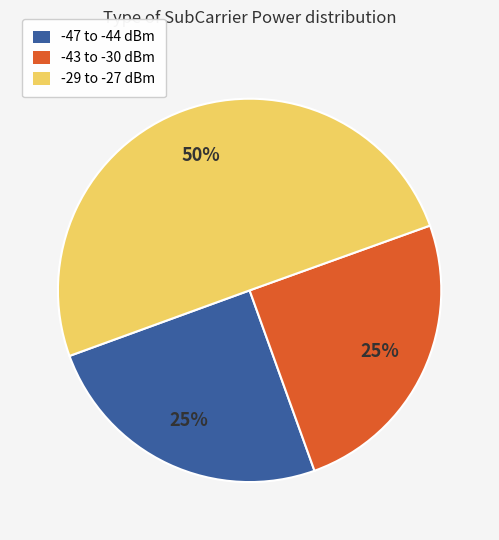

To the nearest percent, what is the difference between the largest and smallest slice percentages?

25%